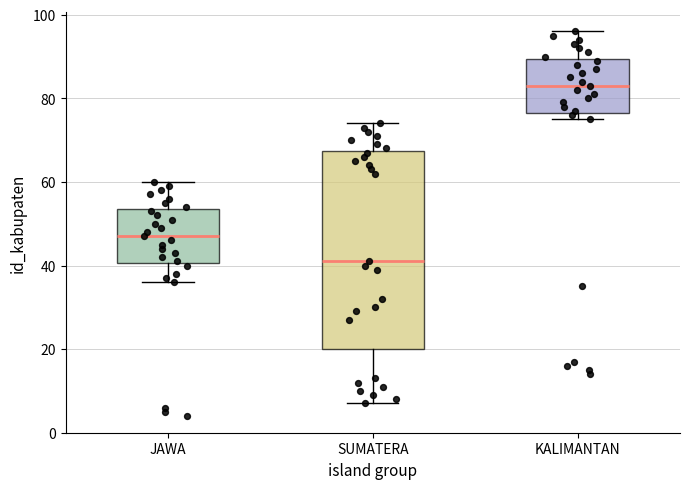

Reading left to right, read every box against the y-axis: the position of its median line, the range the box covers, and the ends of its whiskers. The values are not printed on the chart, so give them approximately, as read against the axis.

JAWA: median 48, box 40 to 54, whiskers 36 to 60
SUMATERA: median 42, box 20 to 68, whiskers 8 to 74
KALIMANTAN: median 84, box 76 to 90, whiskers 76 (just below the box's lower edge) to 96